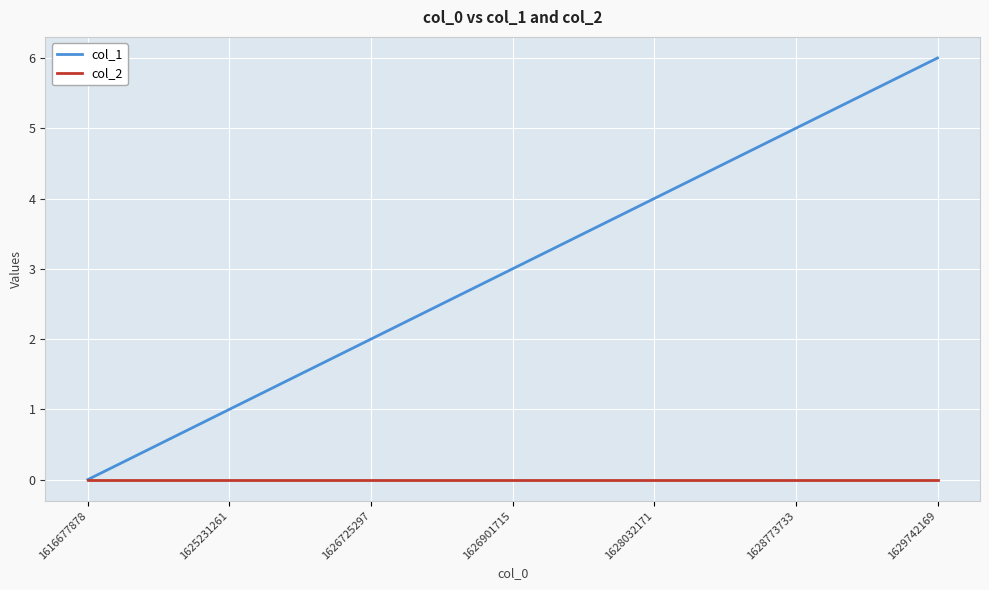

Which label corresponds to the largest value in the chart?

1629742169